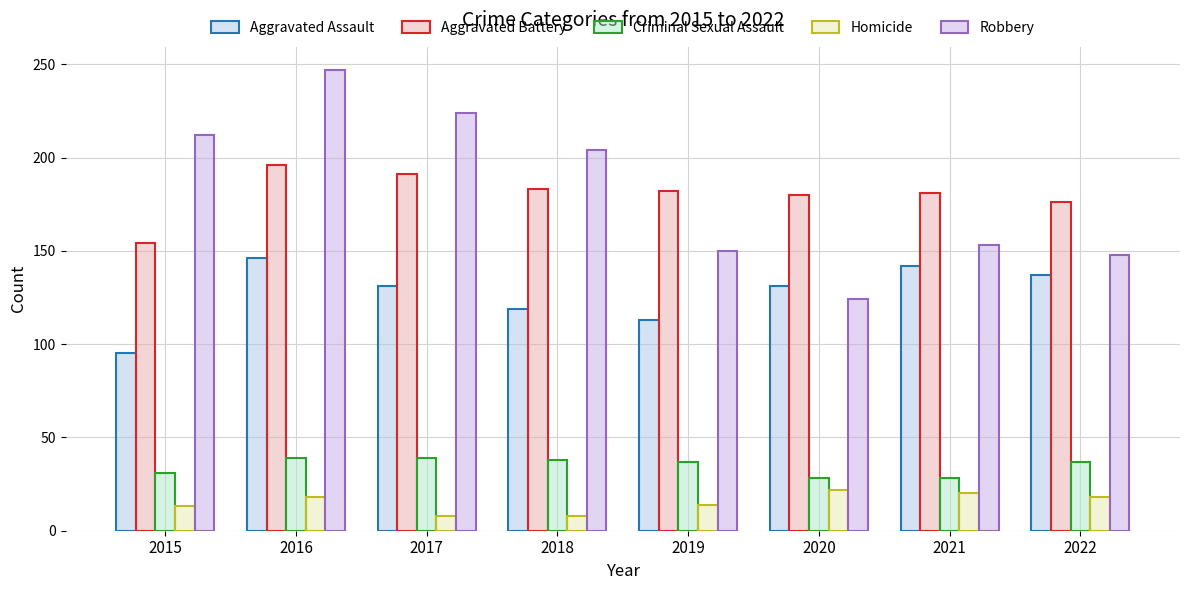

What are all the series names shown in the legend?

Aggravated Assault, Aggravated Battery, Criminal Sexual Assault, Homicide, Robbery